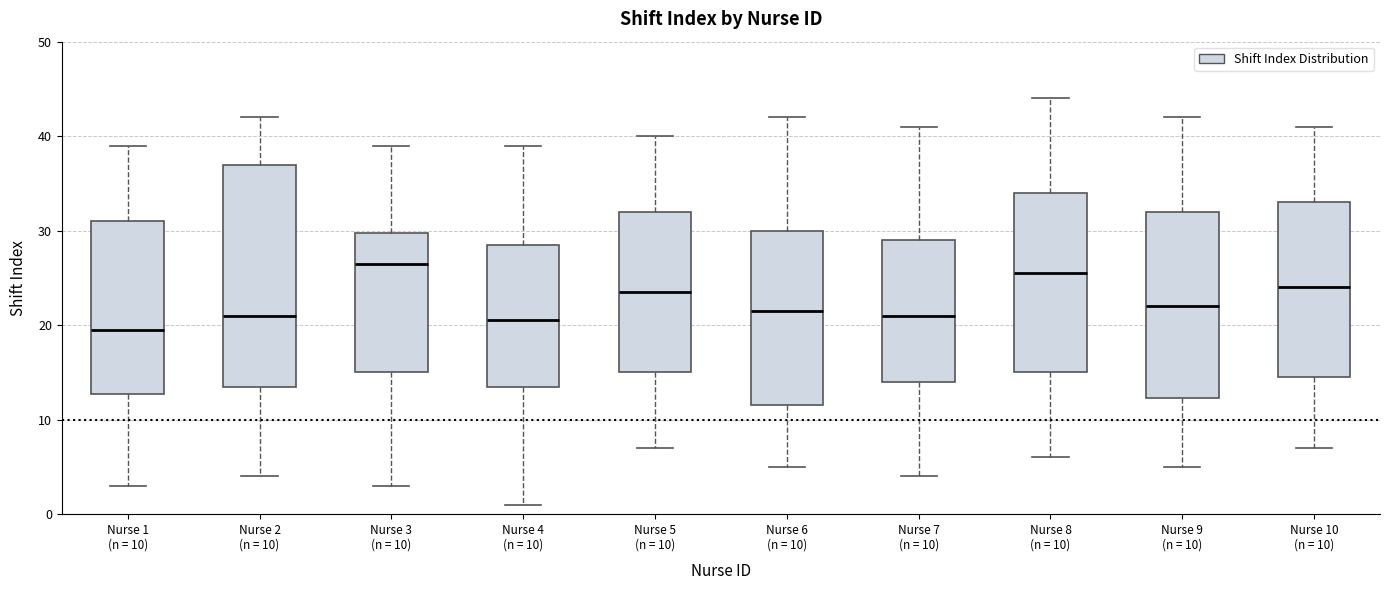

Comparing the boxes themselves (not the whiskers), which one is the tallest?

Nurse 2 (n = 10)